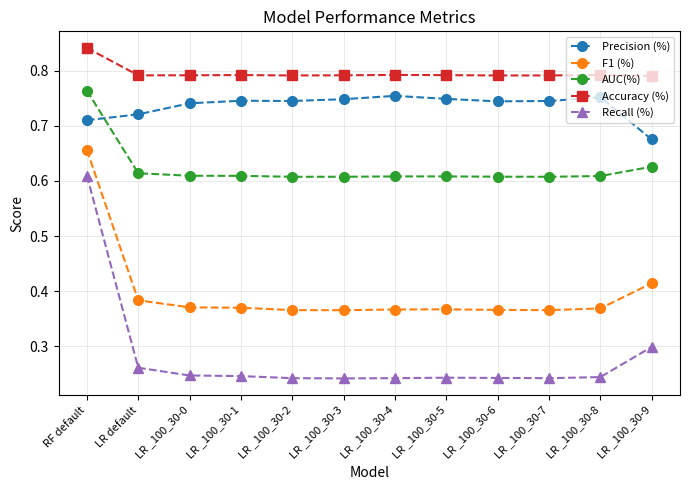

The AUC(%) series shows 0.3 at LR _100_30-7. True or false?

False